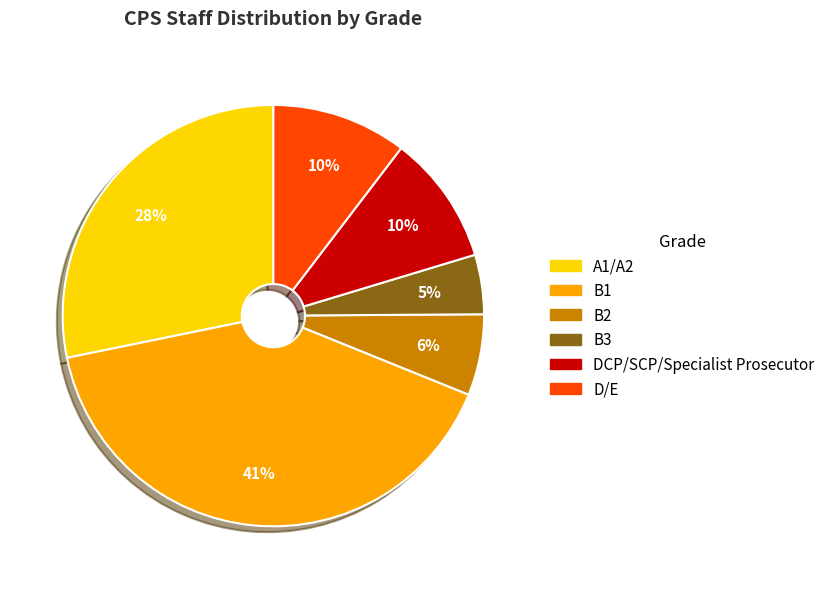

Does any single category account for the majority?

No